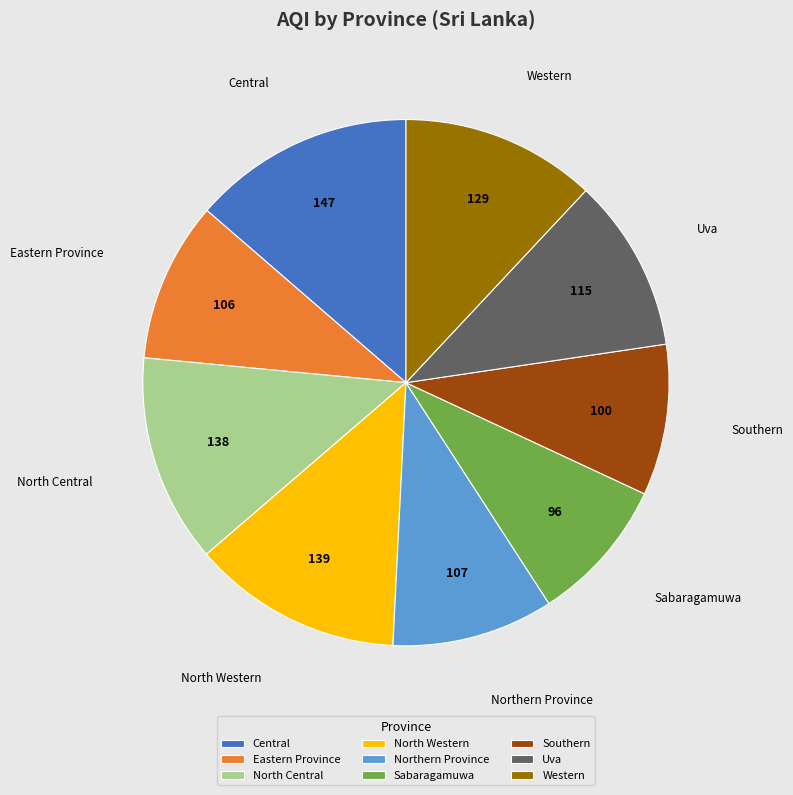

How many segments does this pie chart have?

9